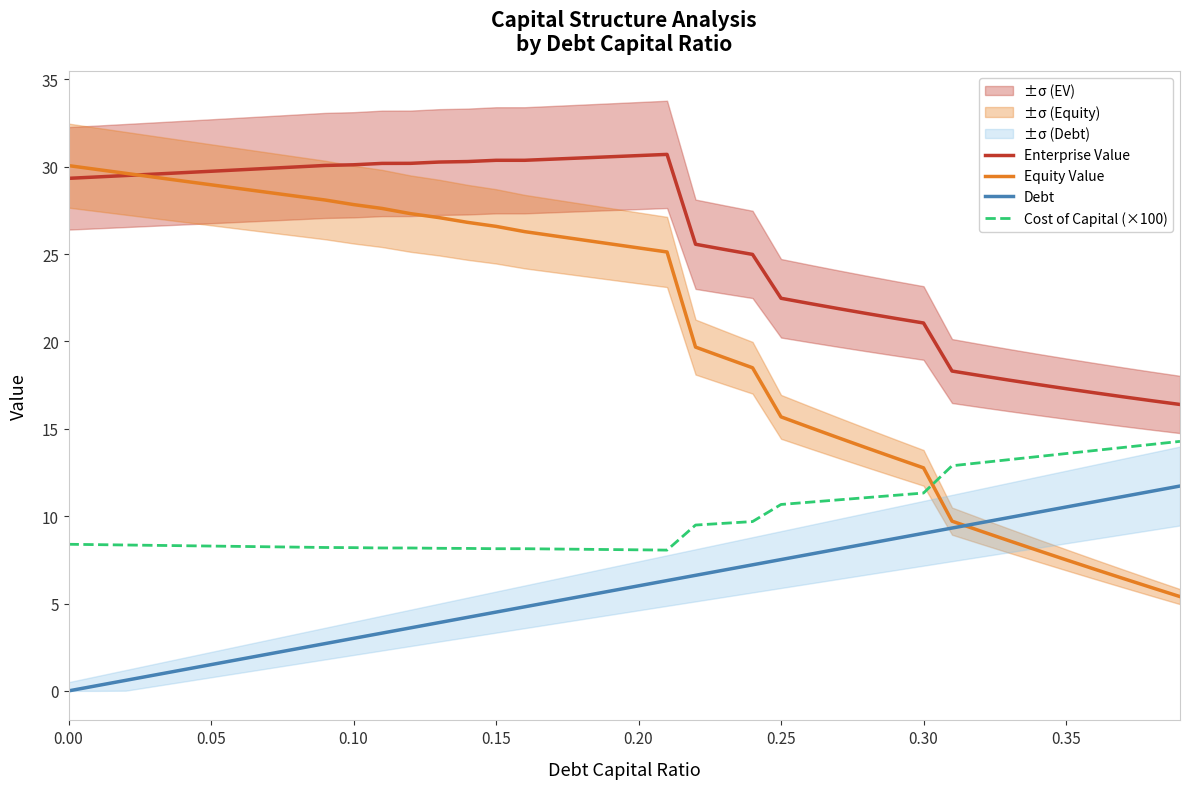

The value of Equity Value at 0.20 is 25.4. True or false?

True